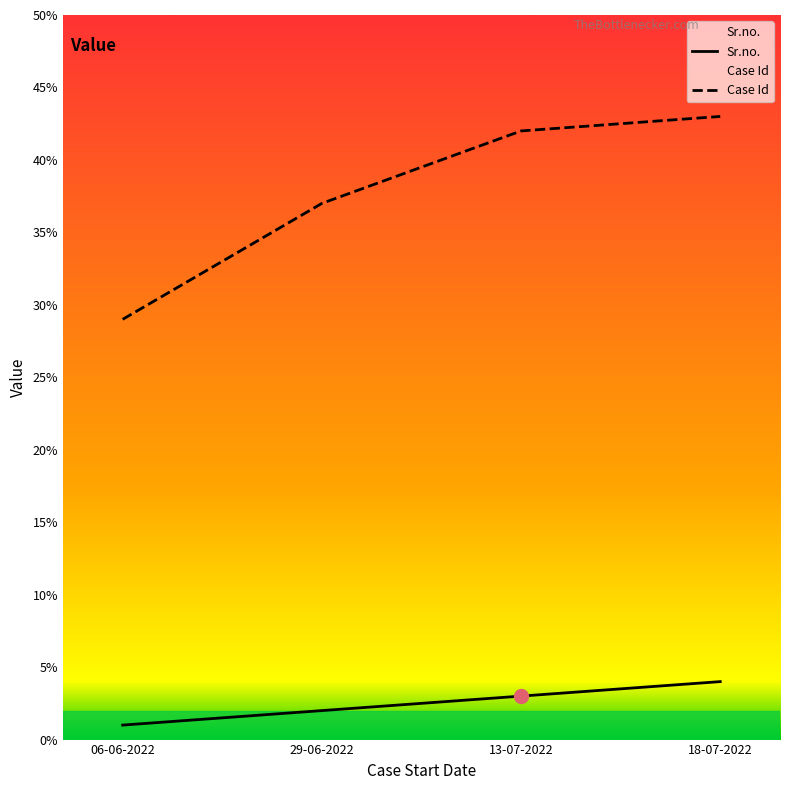

What is the value of the Case Id point at the 3rd from the left?

42